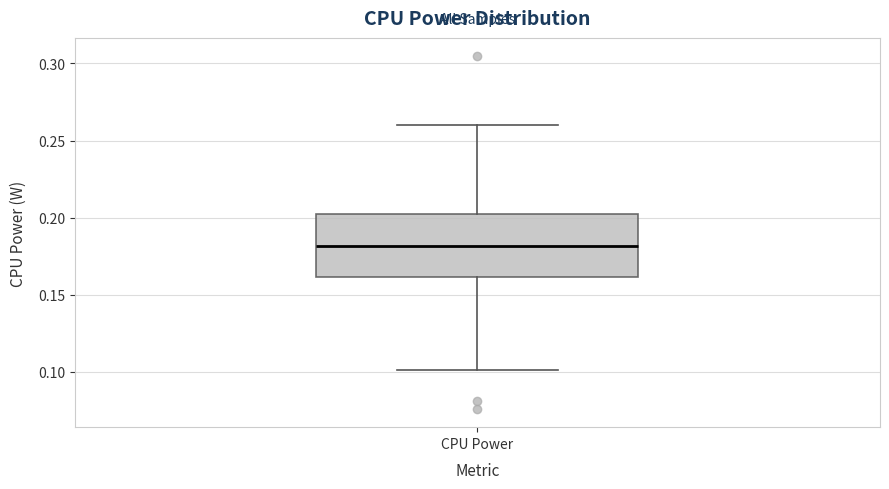

Read this box plot against the y-axis: the position of the median line, the range covered by the box, and the ends of both whiskers. The values are not printed on the chart, so give them approximately, as read against the axis.

median 0.18, box 0.16 to 0.20, whiskers 0.10 to 0.26